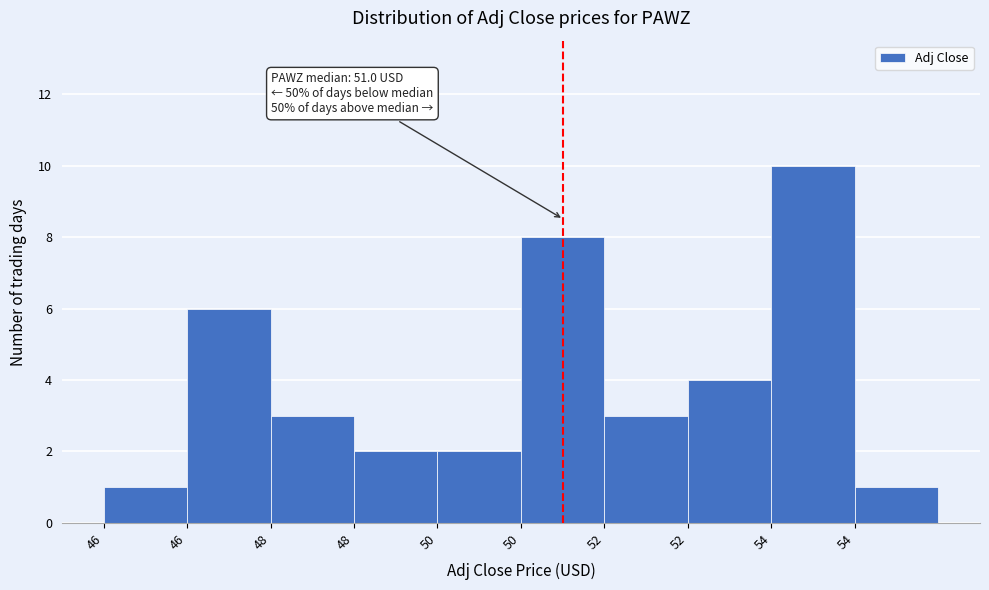

How many bars are there in total?

10